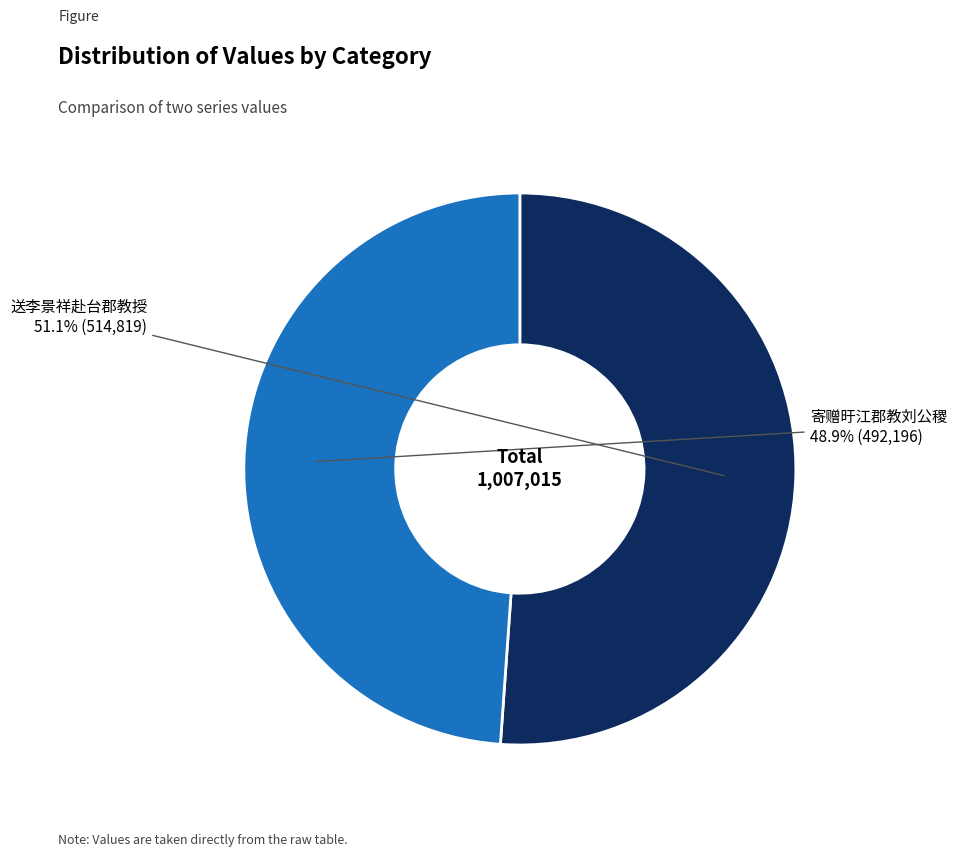

What is the ratio of the value at 寄赠旴江郡教刘公稷 to the value at 送李景祥赴台郡教授?

1.0